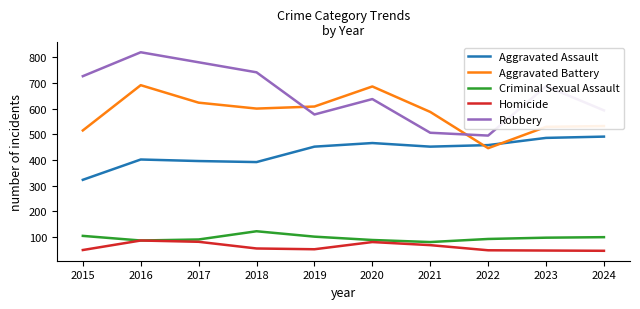

What is the difference between the highest and lowest values at 2019?

555